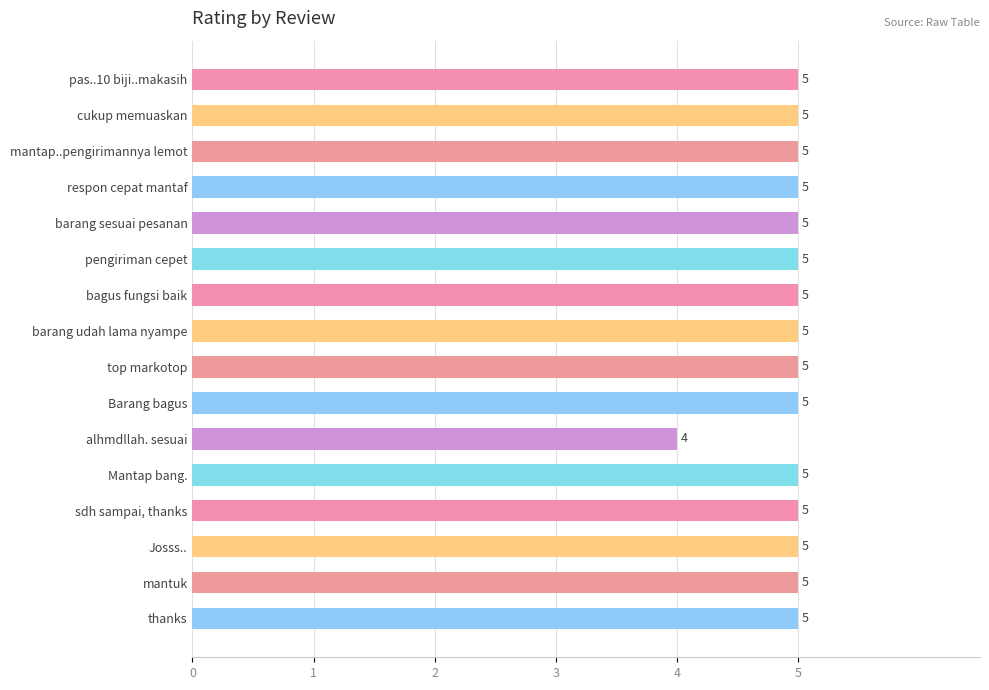

Reading bottom to top, what are all the values shown in this chart?

thanks=5	mantuk=5	Josss..=5	sdh sampai, thanks=5	Mantap bang.=5	alhmdllah. sesuai=4	Barang bagus=5	top markotop=5	barang udah lama nyampe=5	bagus fungsi baik=5	pengiriman cepet=5	barang sesuai pesanan=5	respon cepat mantaf=5	mantap..pengirimannya lemot=5	cukup memuaskan=5	pas..10 biji..makasih=5